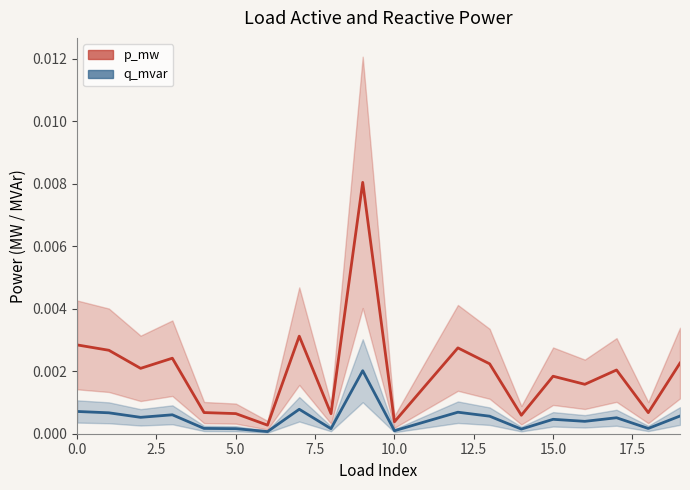

True or false: p_mw has more than 2 interior local peaks.

True